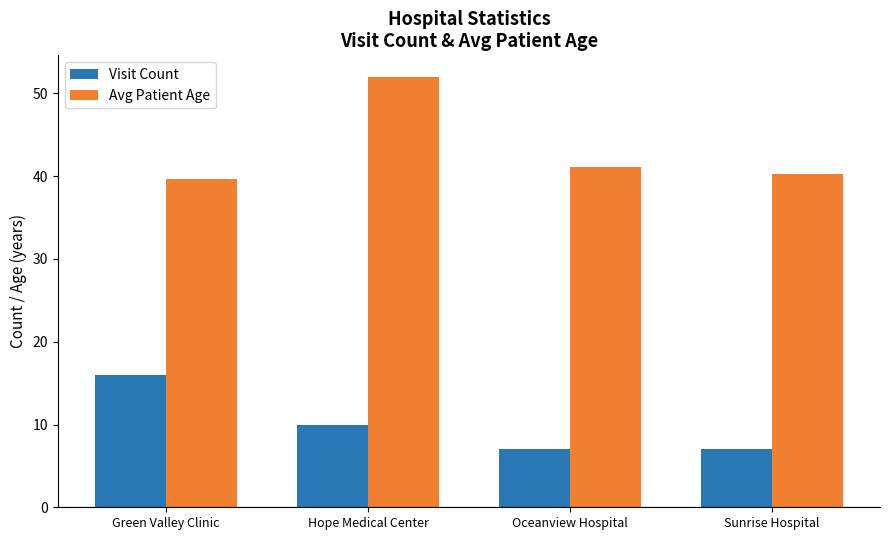

What is the difference between the maximum and second lowest values in the Avg Patient Age series?

11.7